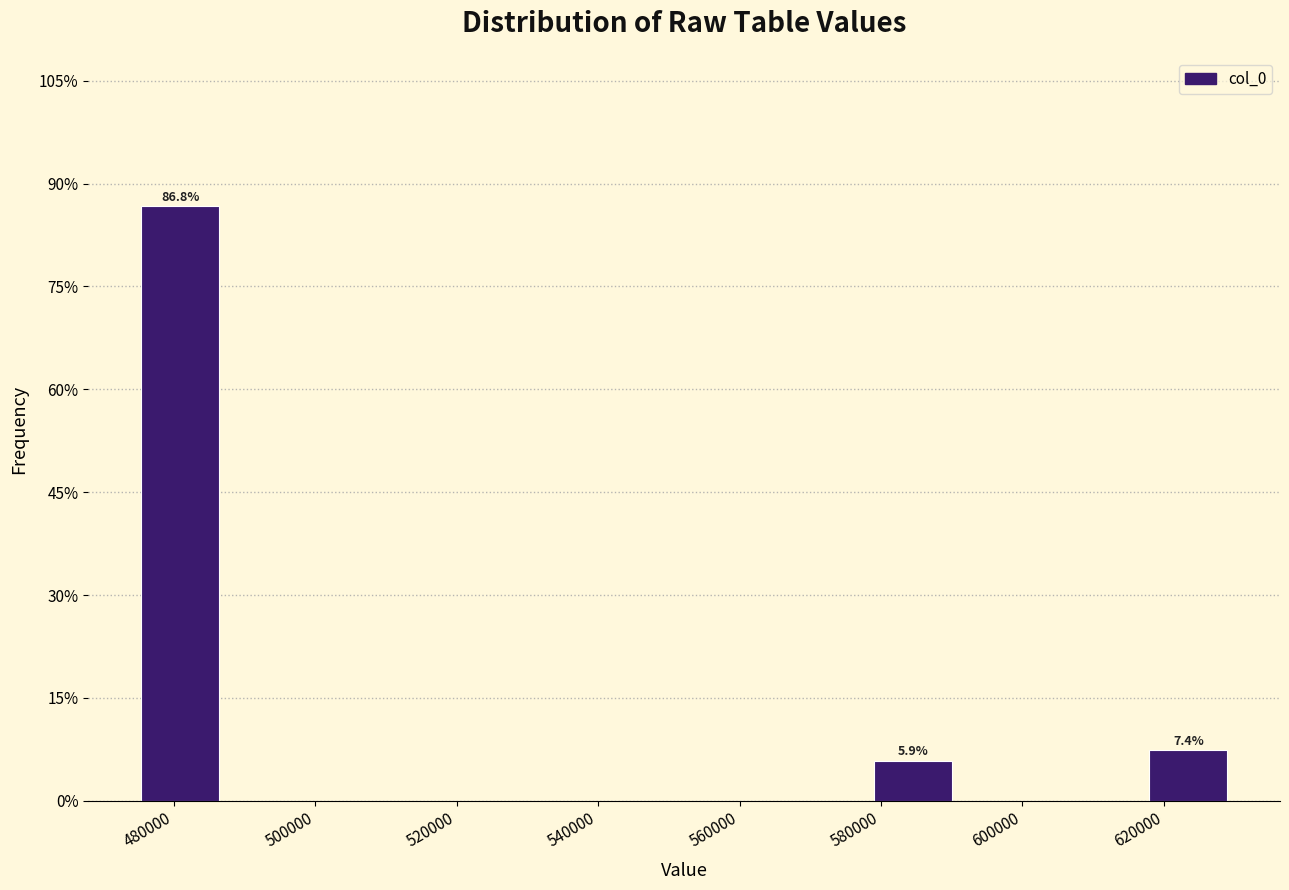

Over which range of the x-axis is the bar tallest?

474000 to 488000